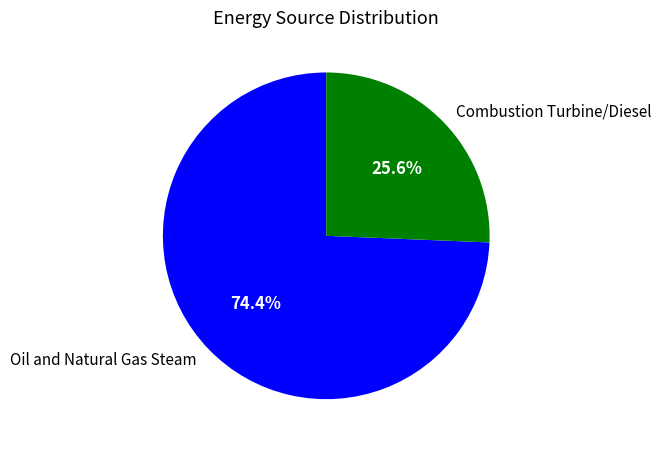

What is the smallest slice in the pie chart?

Combustion Turbine/Diesel